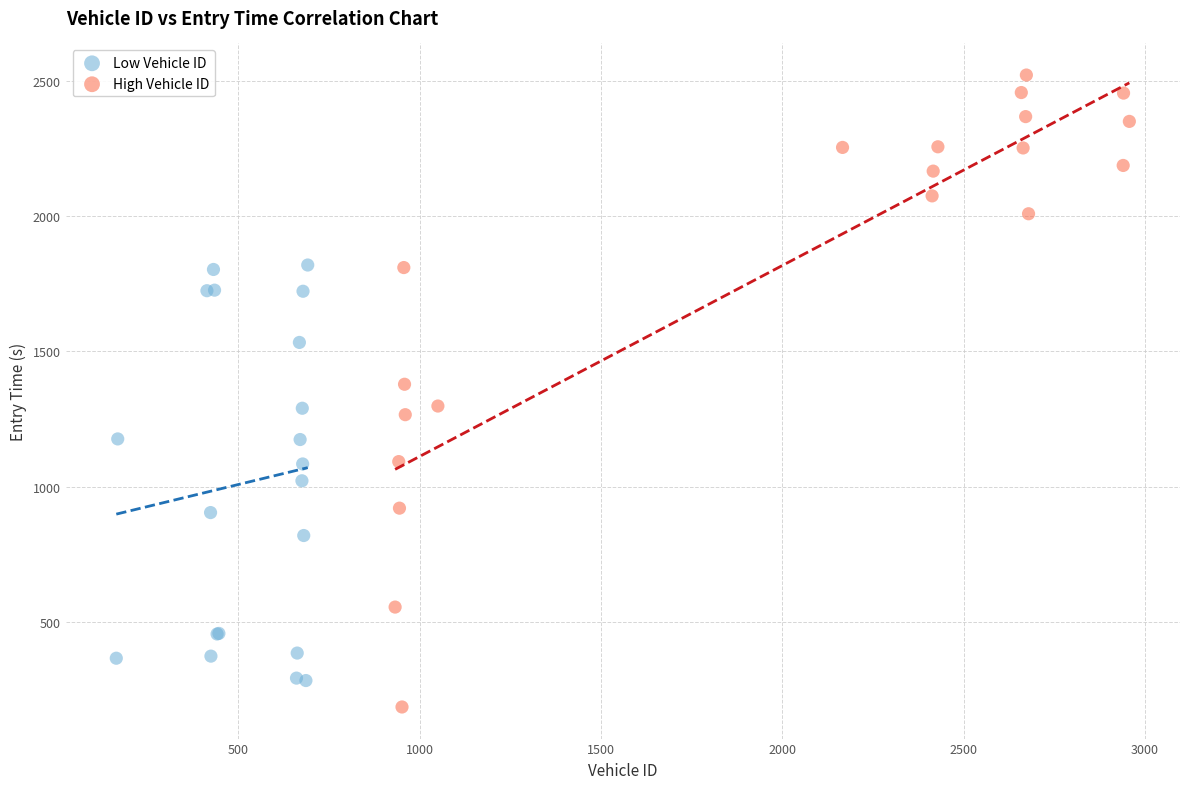

Which series has the largest Y range (max minus min)?

High Vehicle ID